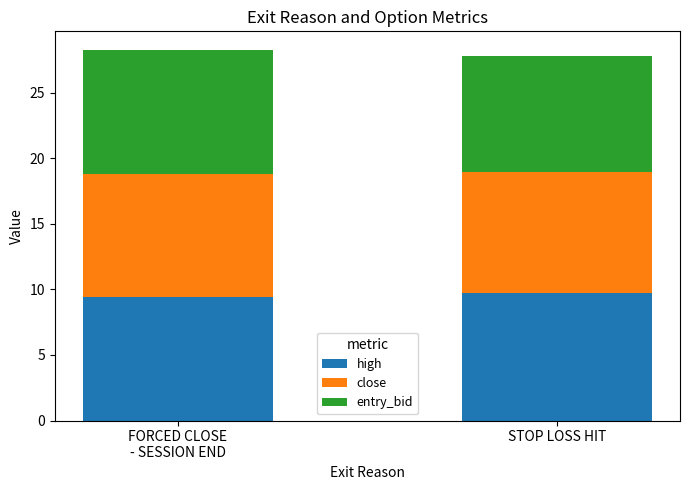

How many bars are there in total?

2